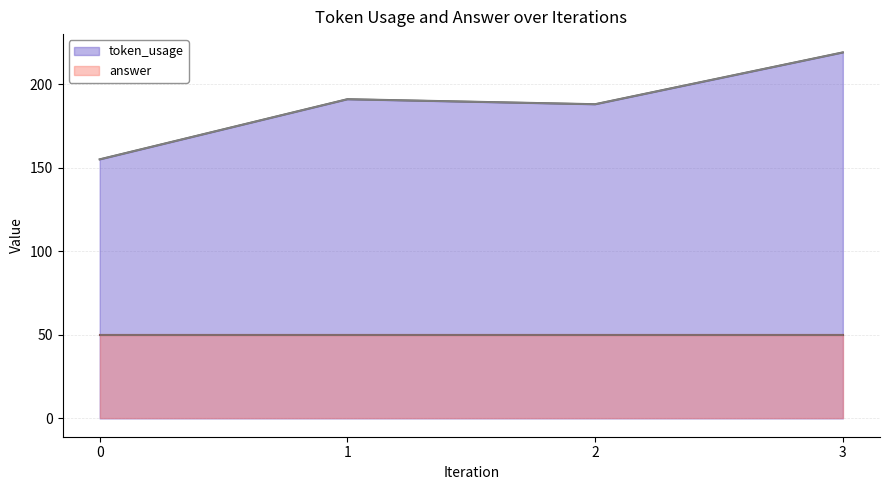

What is the difference between the maximum and second lowest values?

31